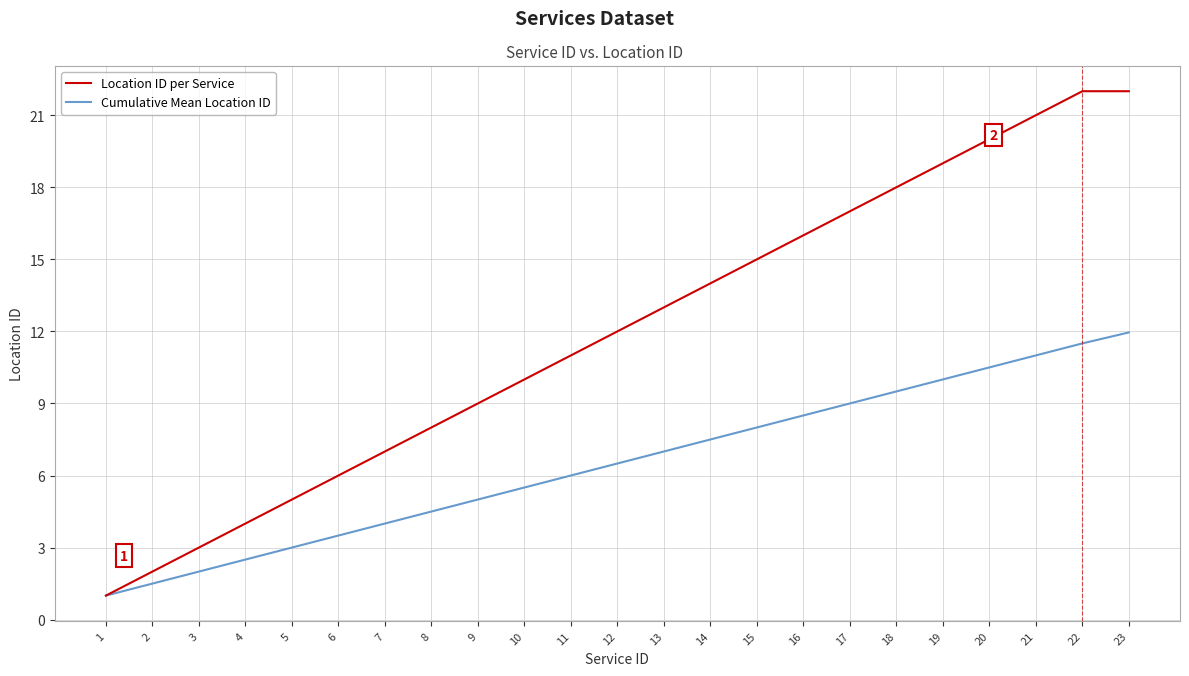

What is the total value across all series at 19?

29.0